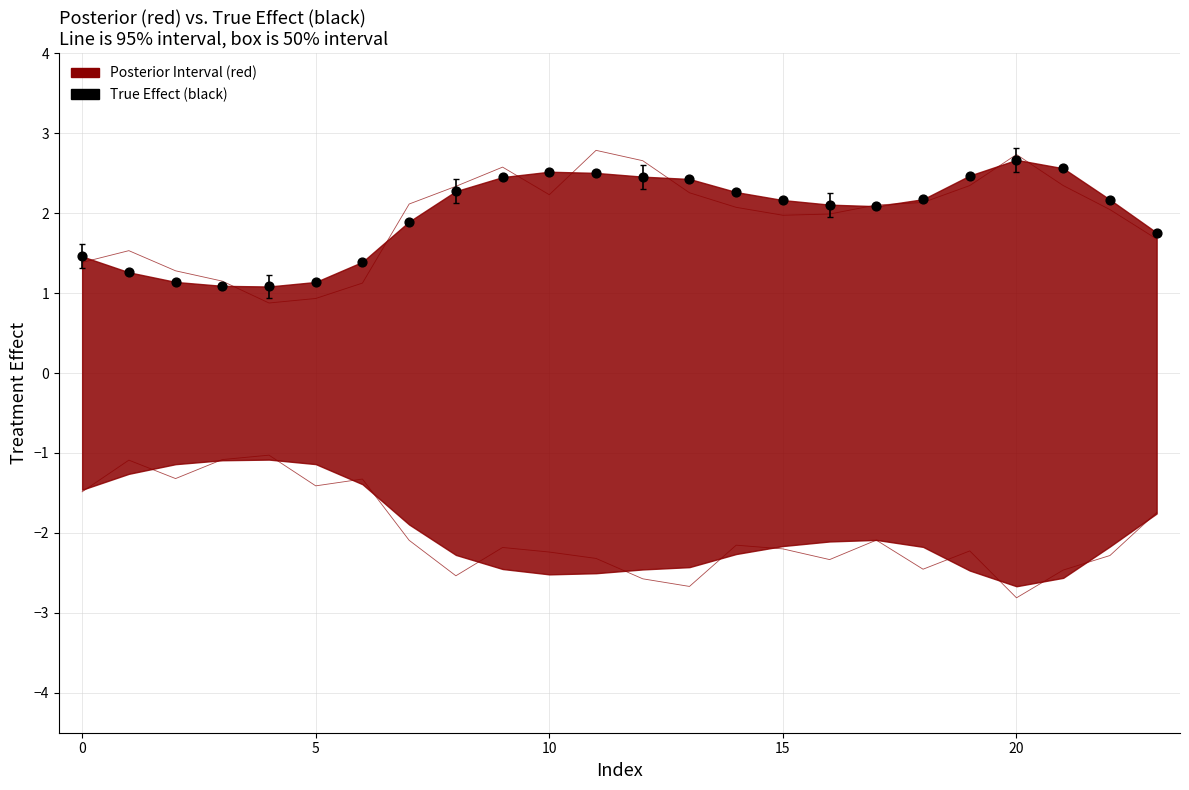

What is the range of Y values (max minus min)?

1.6